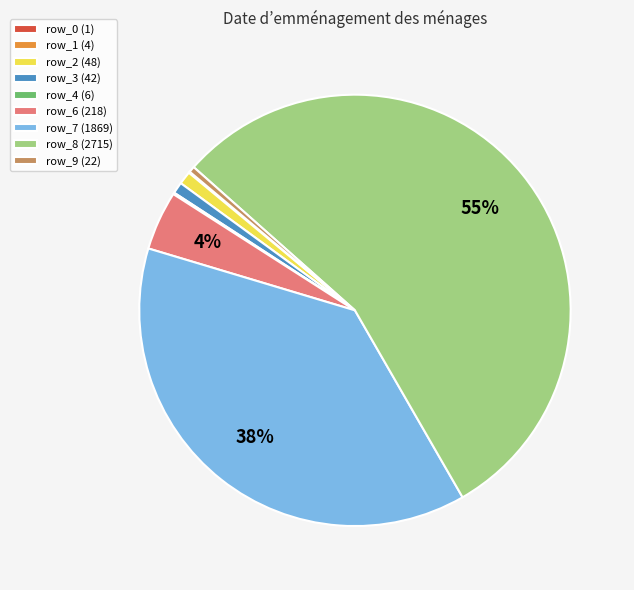

Is it true that row_6 (218) is 4% of the pie?

True